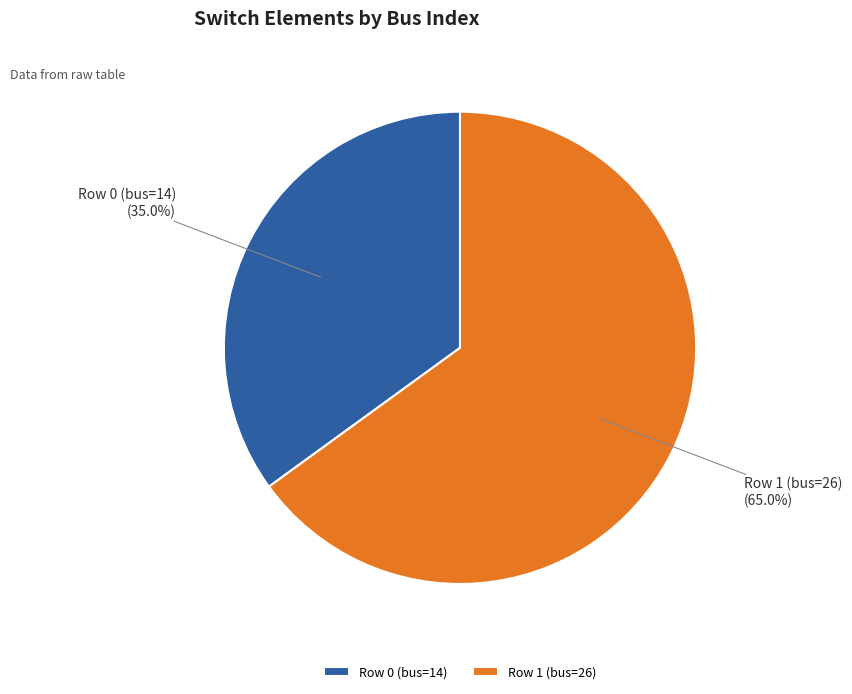

What is the largest slice in the pie chart?

Row 1 (bus=26)